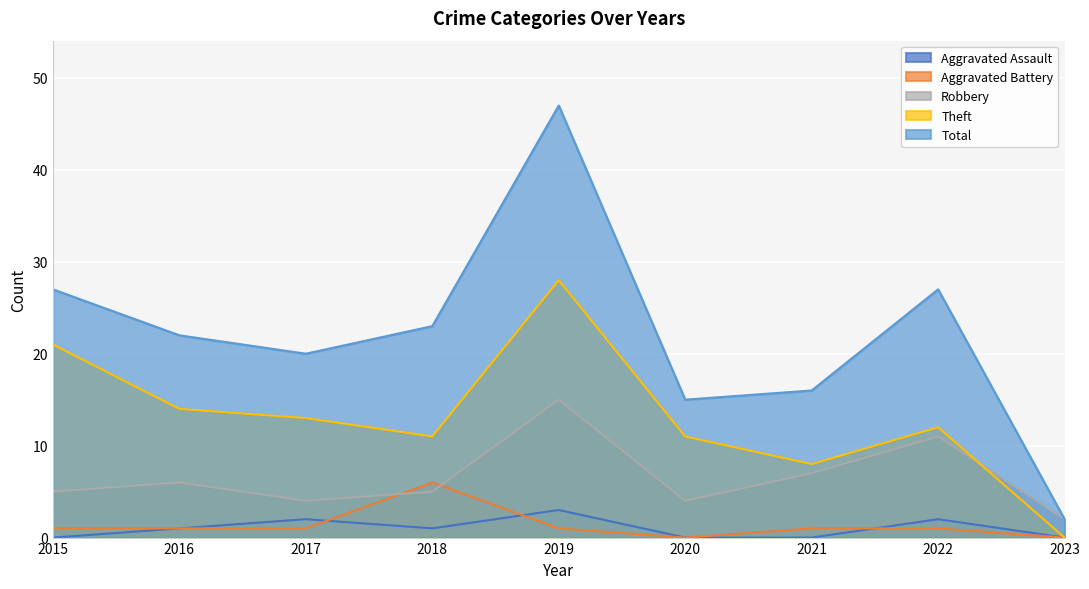

Is the value of Aggravated Assault at 2016 greater than the value of Aggravated Battery at 2023?

Yes